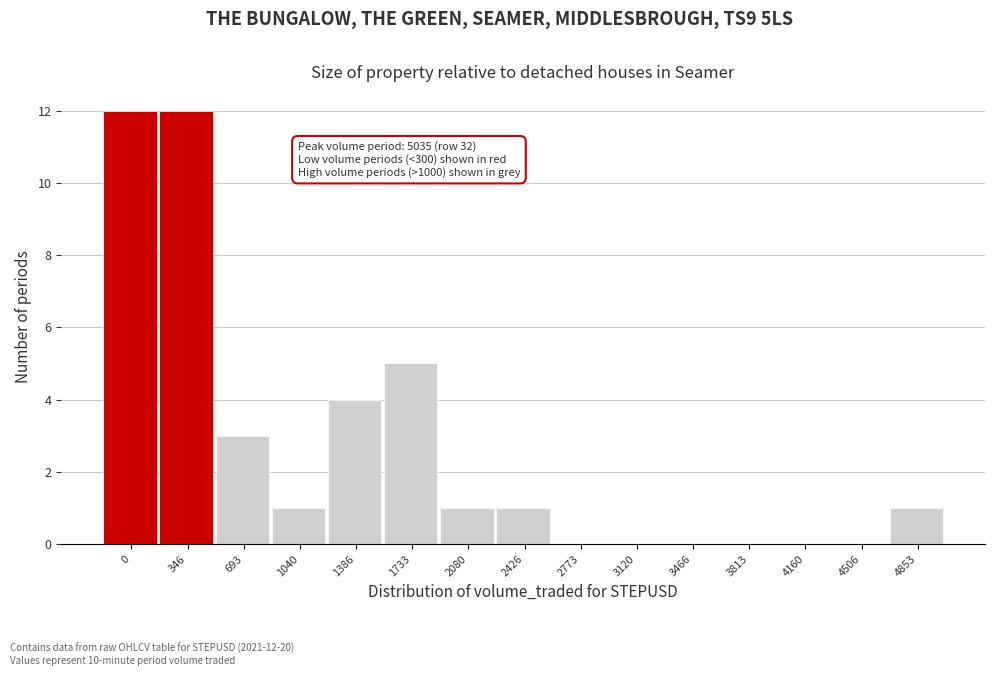

Reading left to right, list all the values displayed in this chart.

0=12	346=12	693=3	1040=1	1386=4	1733=5	2080=1	2426=1	2773=0	3120=0	3466=0	3813=0	4160=0	4506=0	4853=1